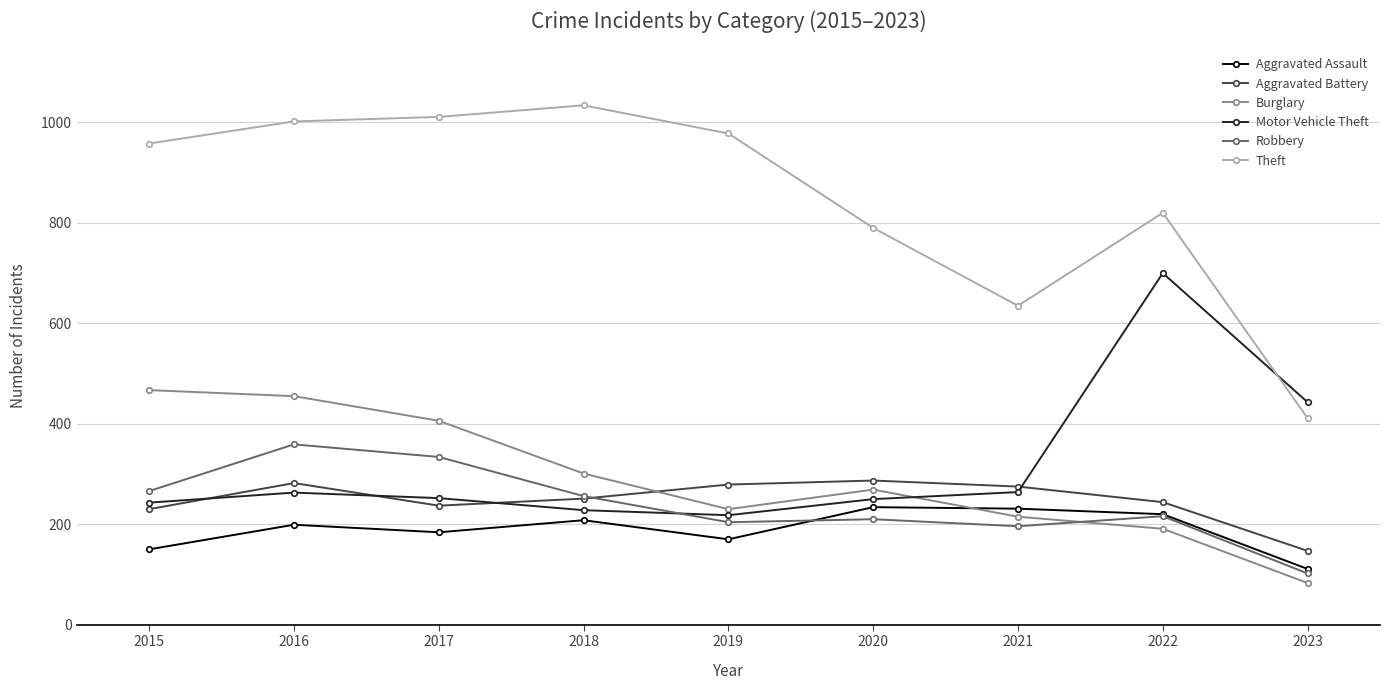

Read the Theft value at 2017, to the nearest 50.

1000